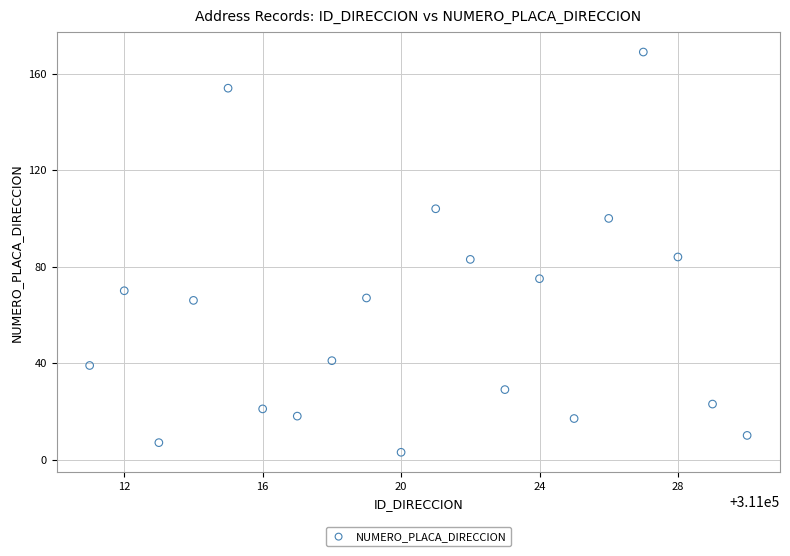

What is the range of X values (max minus min)?

19